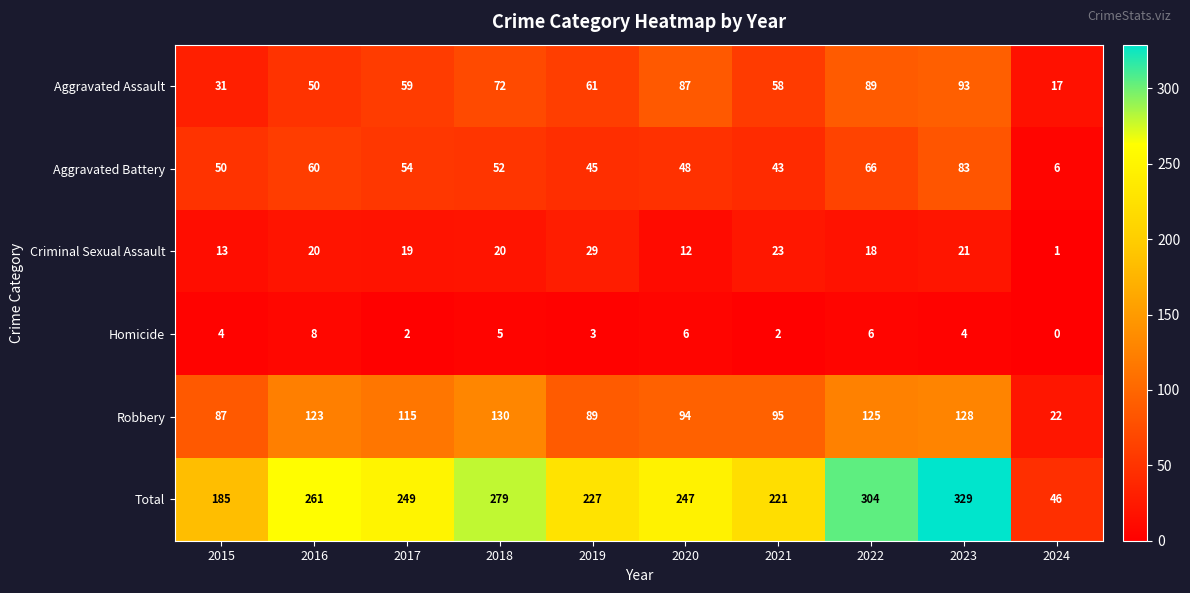

List the series in order of their peak value, lowest first.

Homicide, Criminal Sexual Assault, Aggravated Battery, Aggravated Assault, Robbery, Total